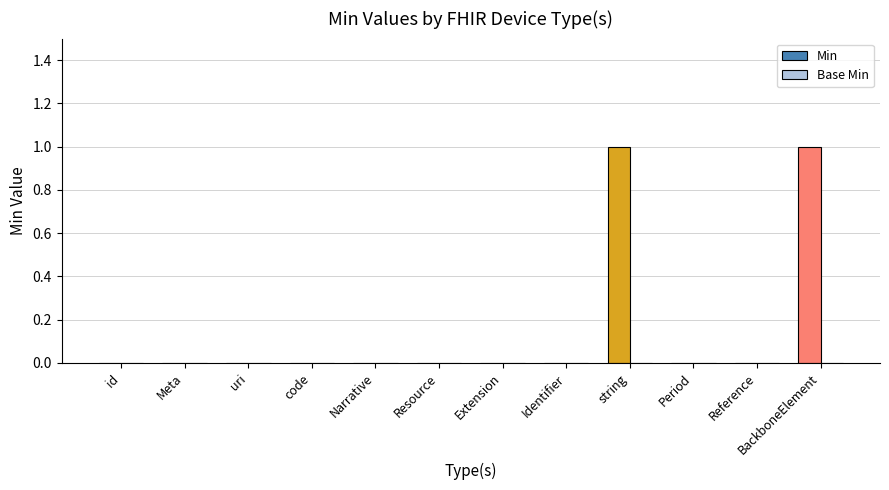

What is the change in value from id to BackboneElement?

+1